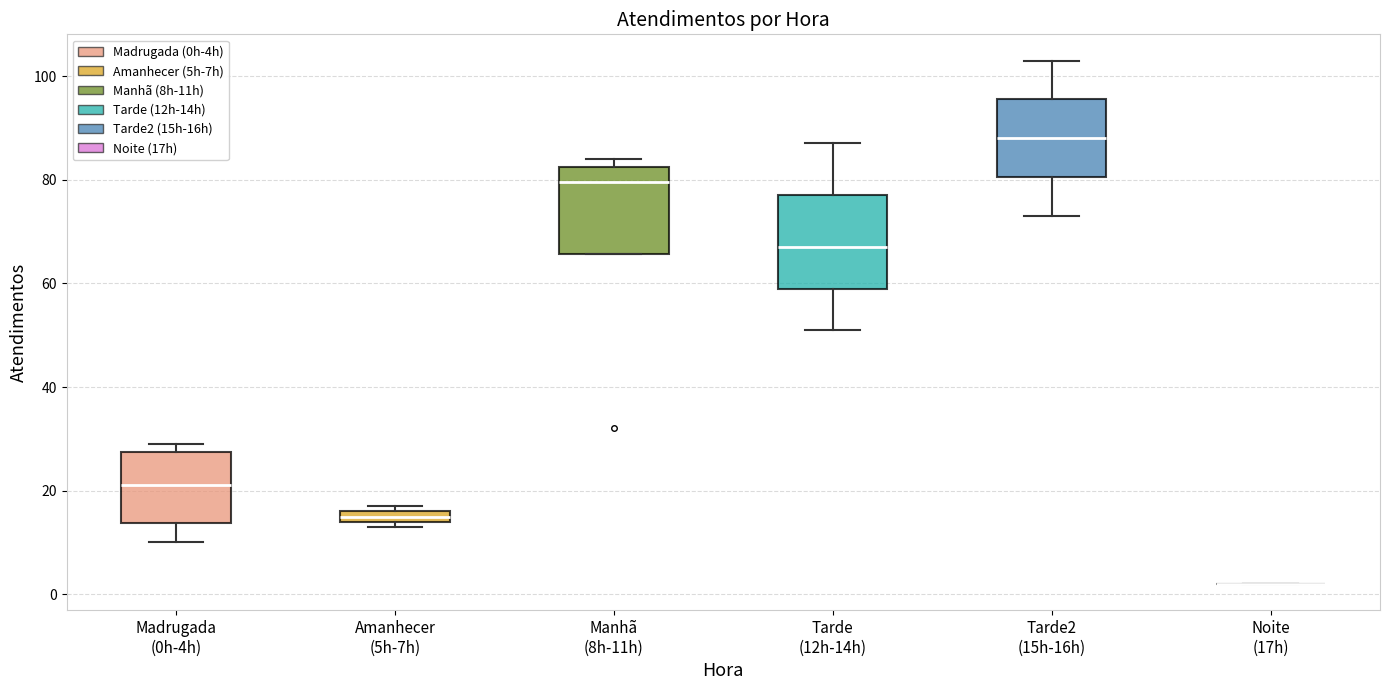

Where is the lower edge of the box for Manhã (8h-11h) on the y-axis? The values are not printed on the chart, so give them approximately, as read against the axis.

66